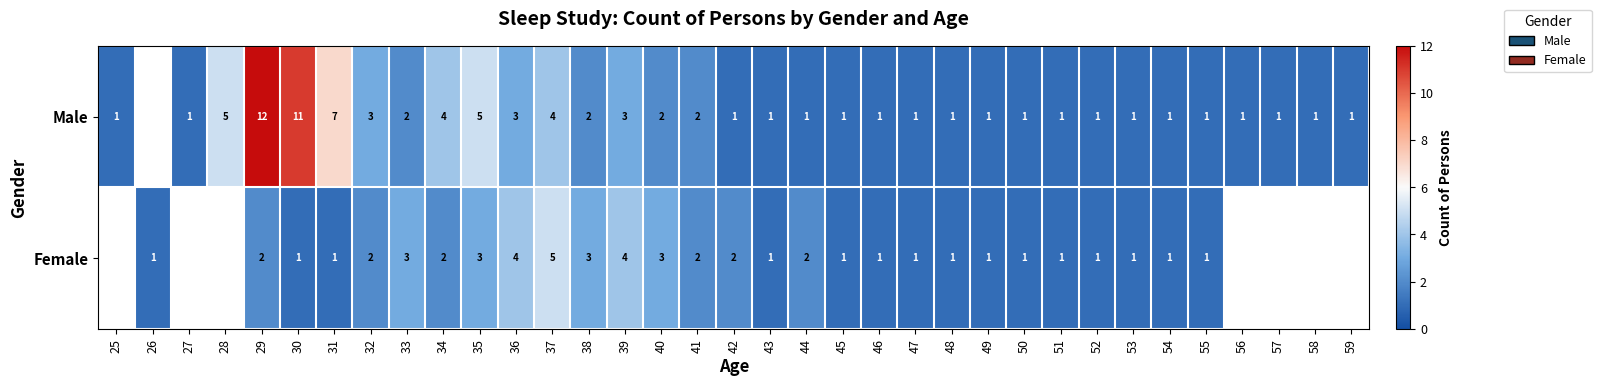

Which series changed the most between 36 and 52?

Female